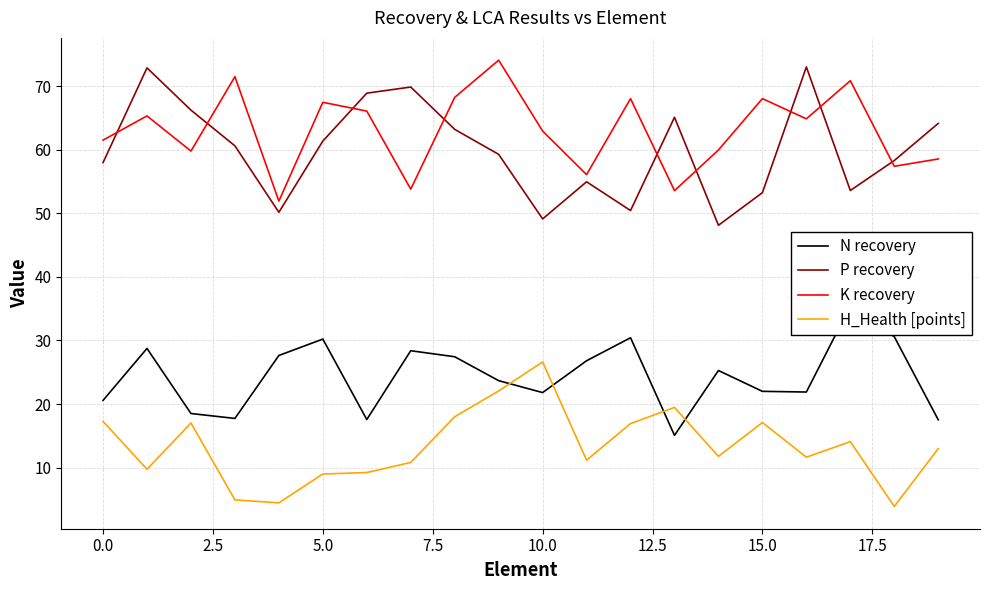

True or false: P recovery and H_Health [points] cross at least once.

False